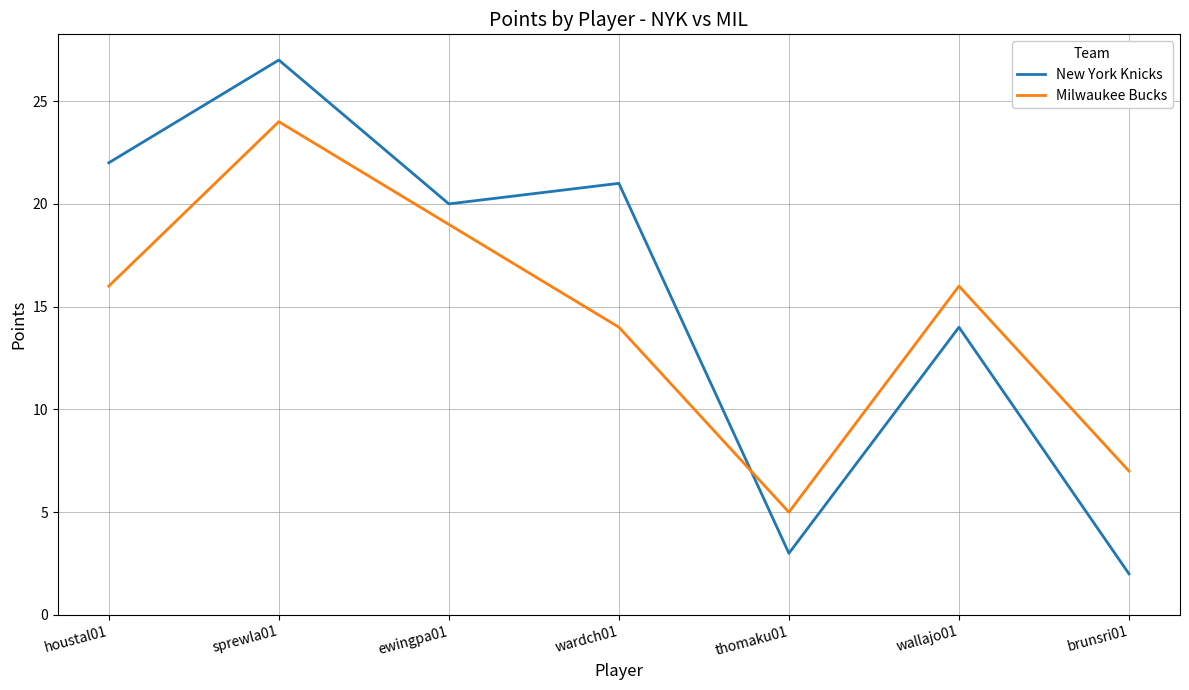

Which series has the largest total across all categories?

New York Knicks